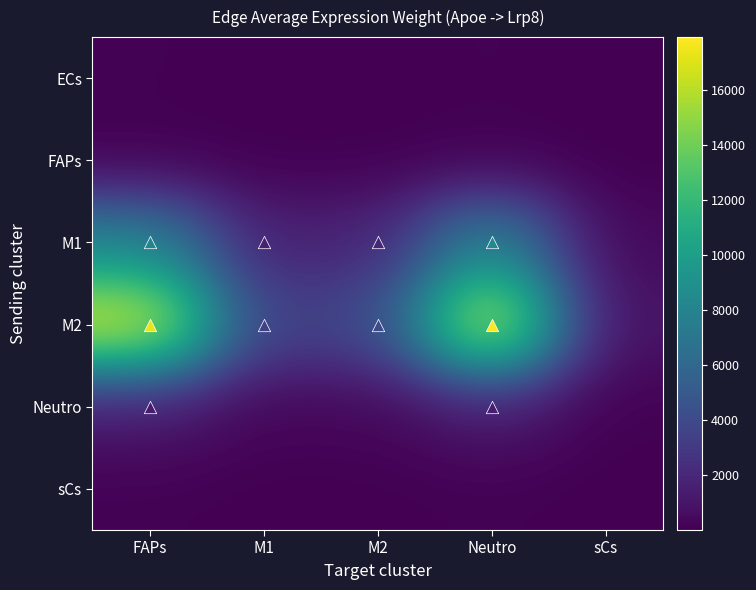

What is the spread (max minus min) of values at M2?

4055.8